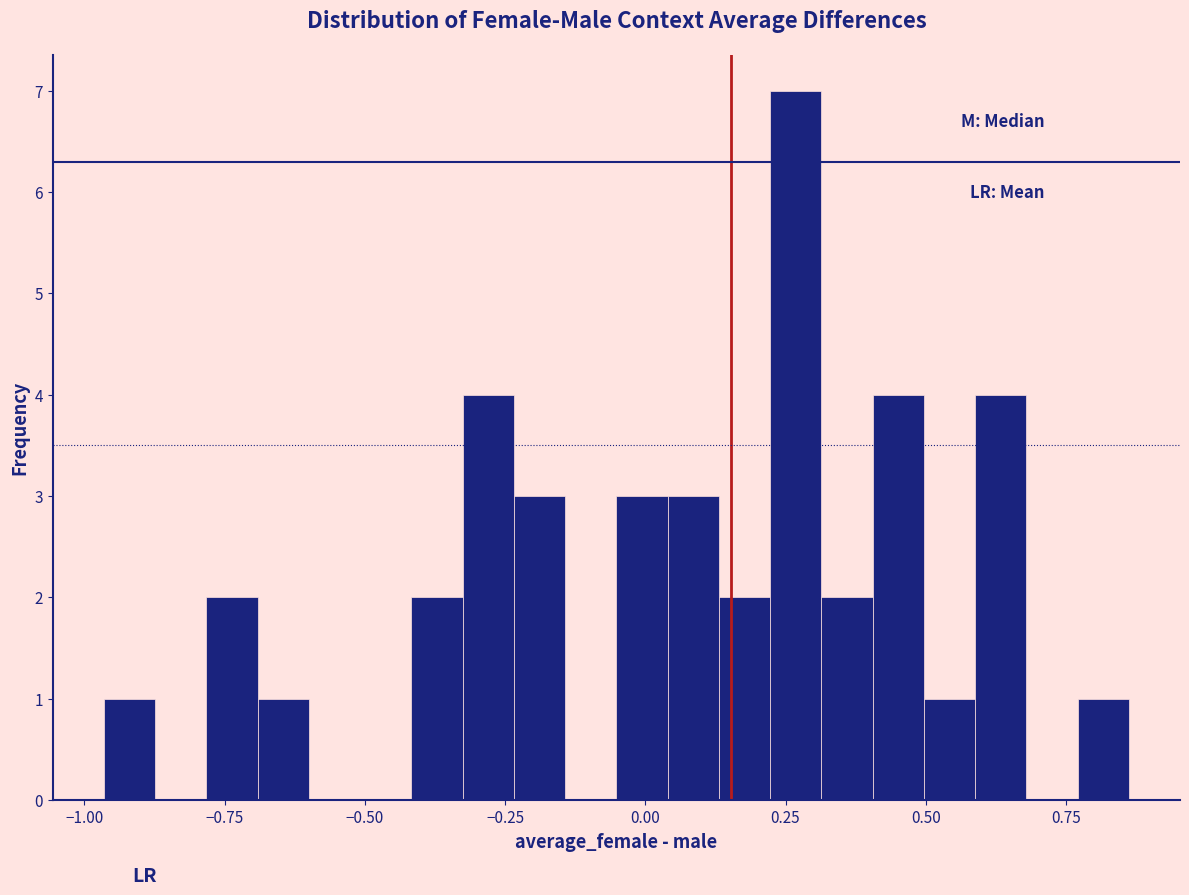

Around what value on the x-axis is the tallest bar? Give the approximate position of its centre, as read against the axis.

0.25